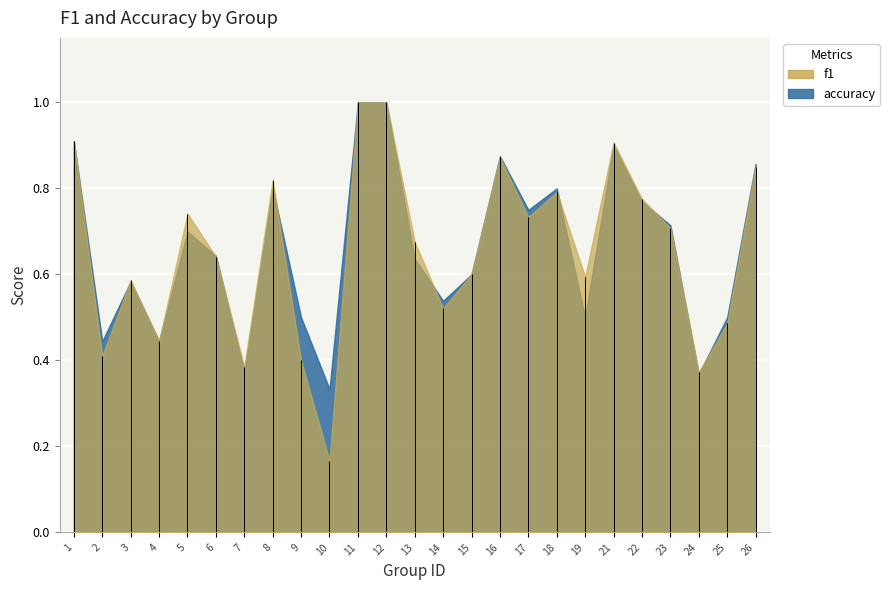

What is the lowest value of the accuracy series?

0.3